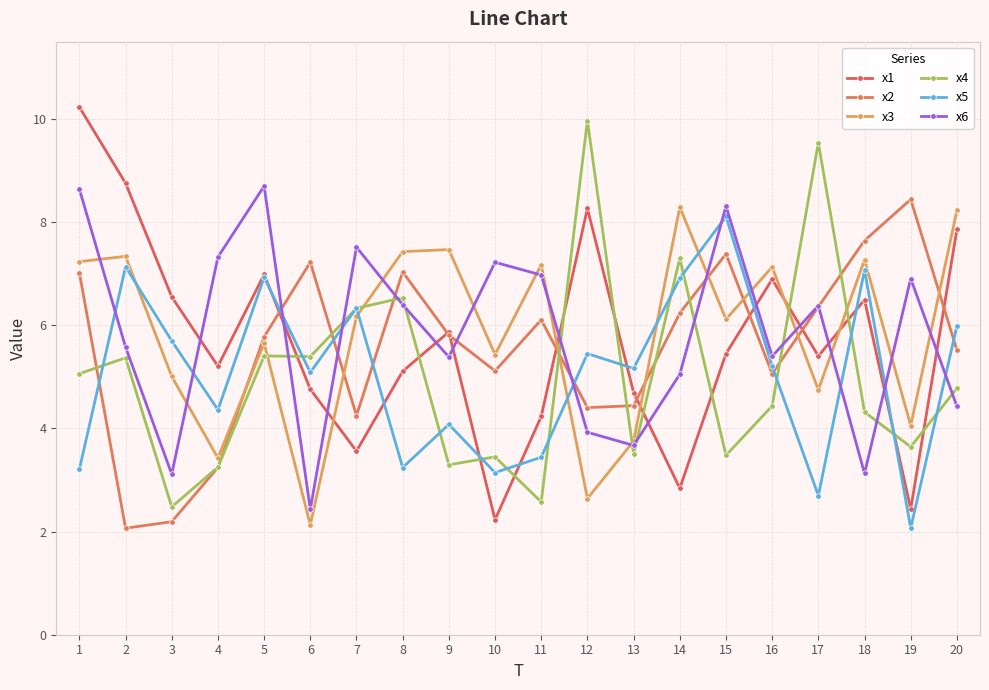

At which category does x6 reach its first local valley?

3